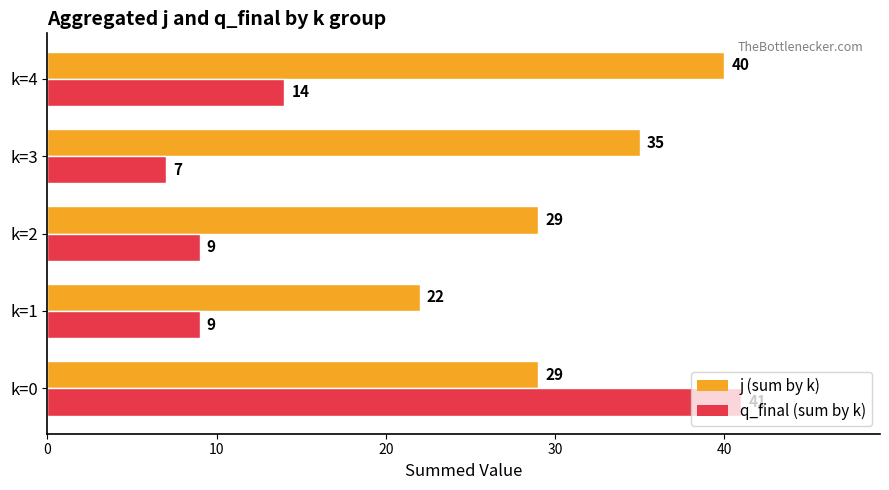

What value does the q_final (sum by k) series have at k=4?

14